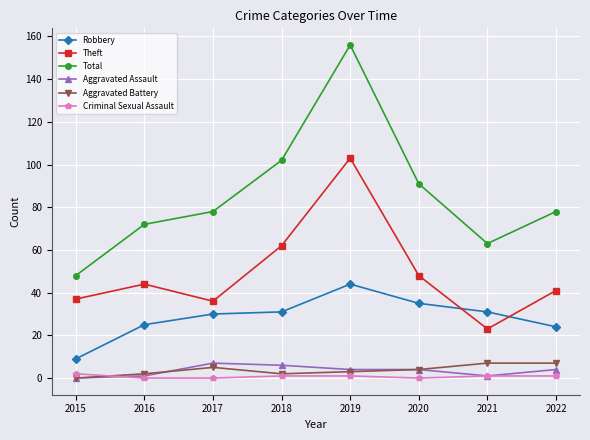

Where is Total nearest to the value 102?

2018